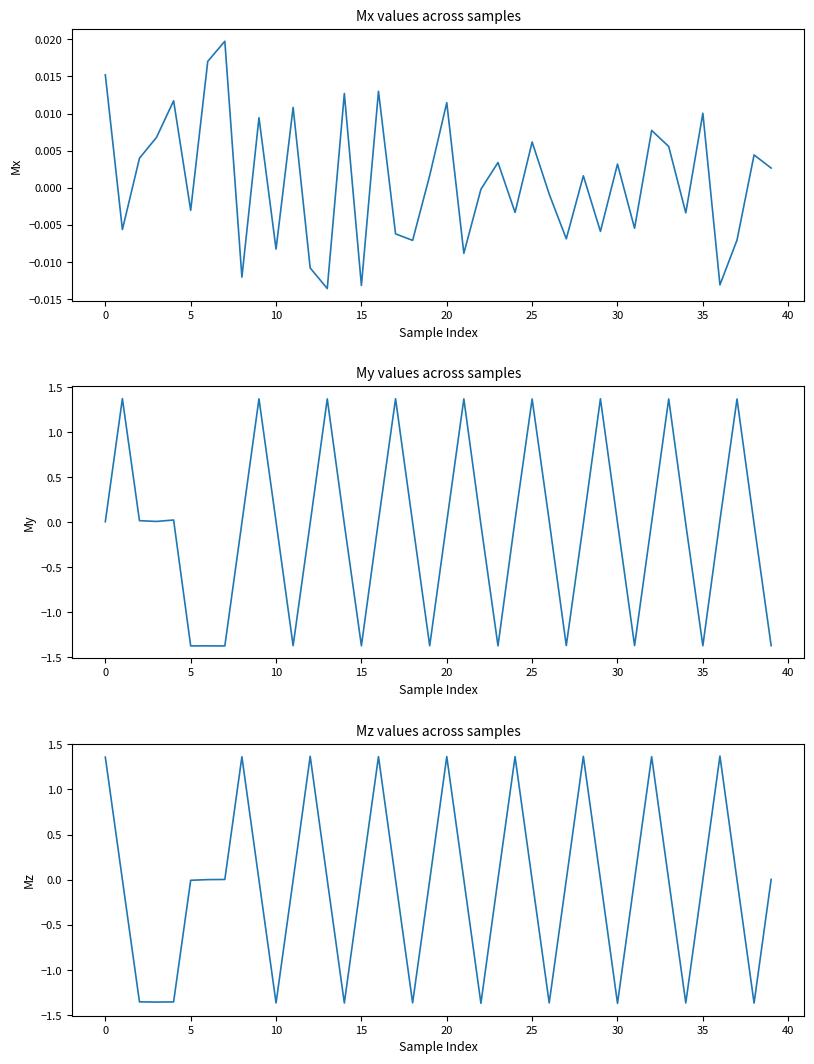

What are all the series names shown in the legend?

Mx, My, Mz